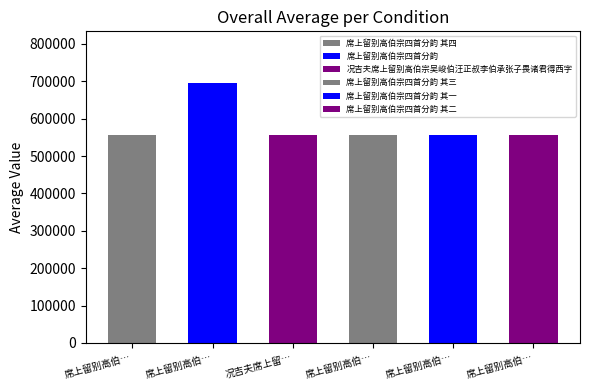

The value at 况吉夫席上留别高伯宗吴峻伯汪正叔李伯承张子畏诸君得西字 is 557230. True or false?

True